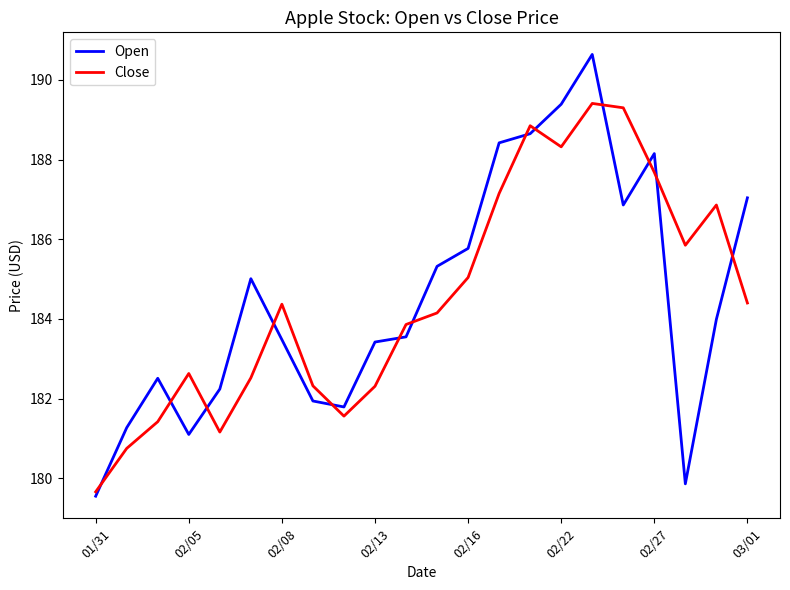

What is the greatest value displayed?

190.6